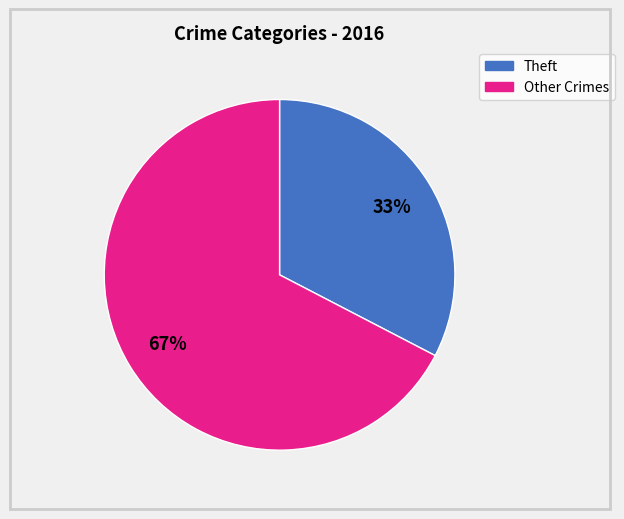

Is there any slice that represents more than half of the pie?

Yes